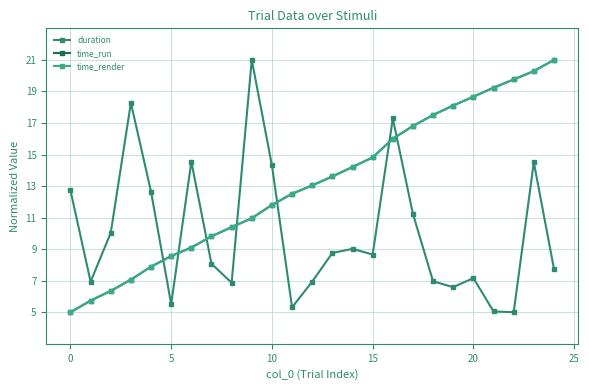

How many distinct data groups are displayed?

3